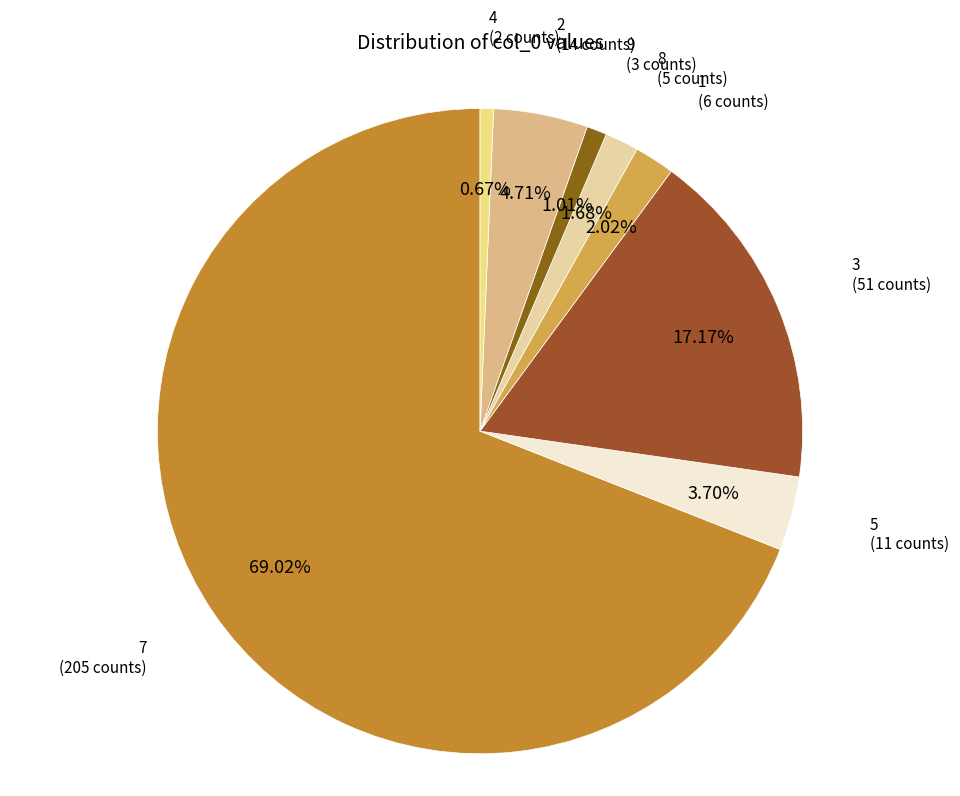

How many segments does this pie chart have?

8